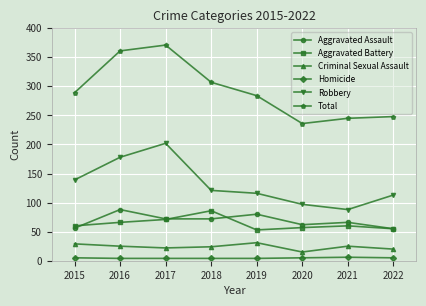

True or false: Total and Aggravated Battery intersect in this chart.

False